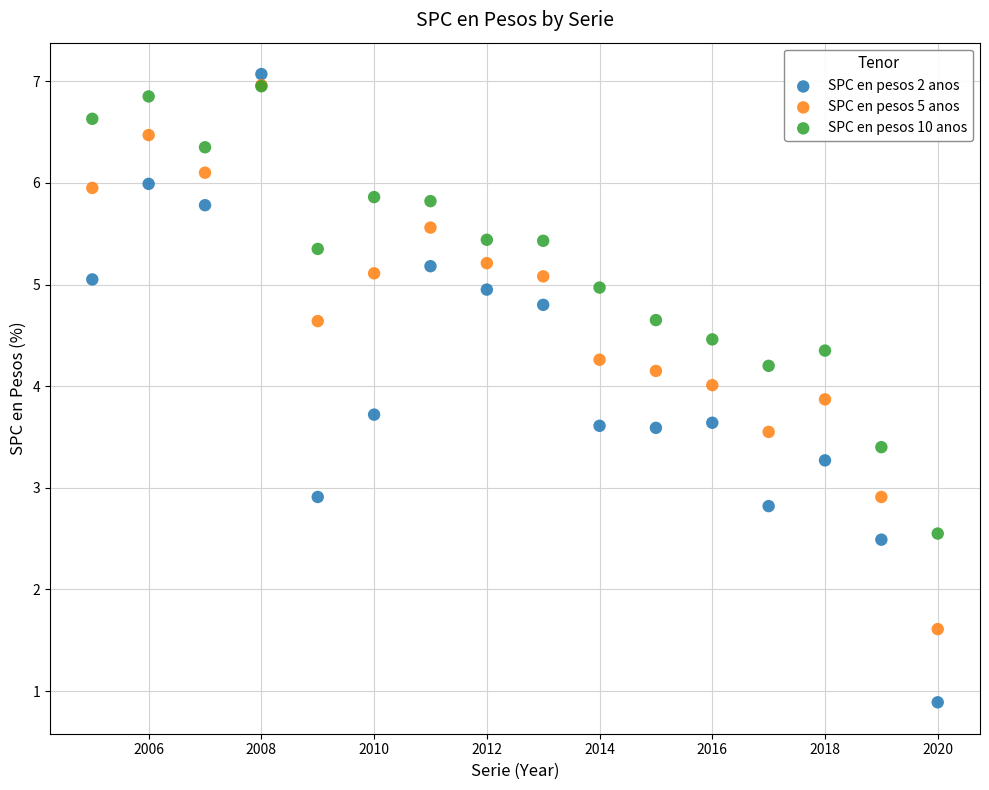

What are all the series names shown in the legend?

SPC en pesos 2 anos, SPC en pesos 5 anos, SPC en pesos 10 anos